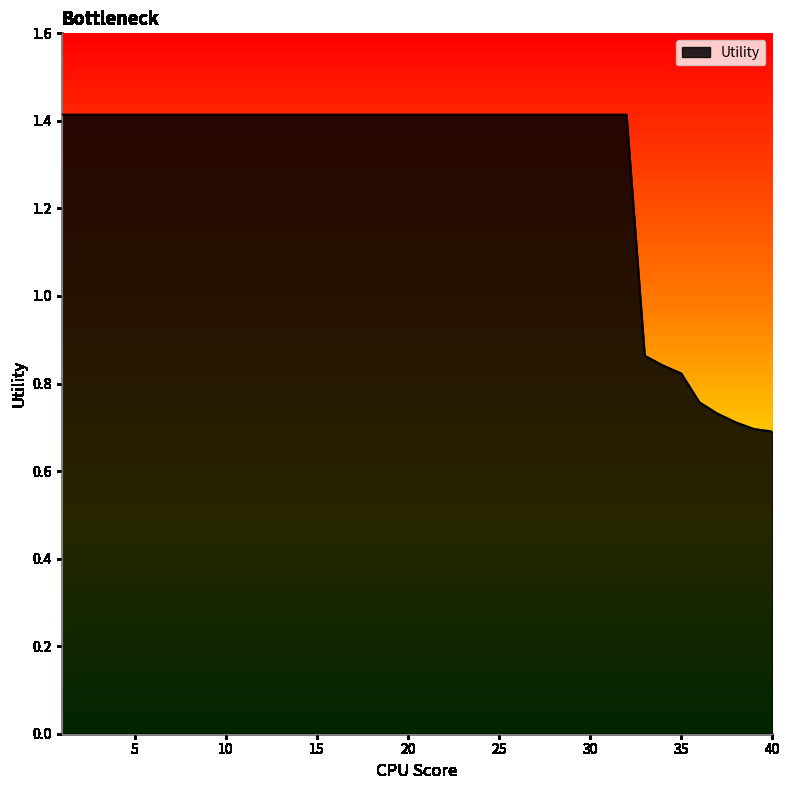

What is the greatest value displayed?

1.4